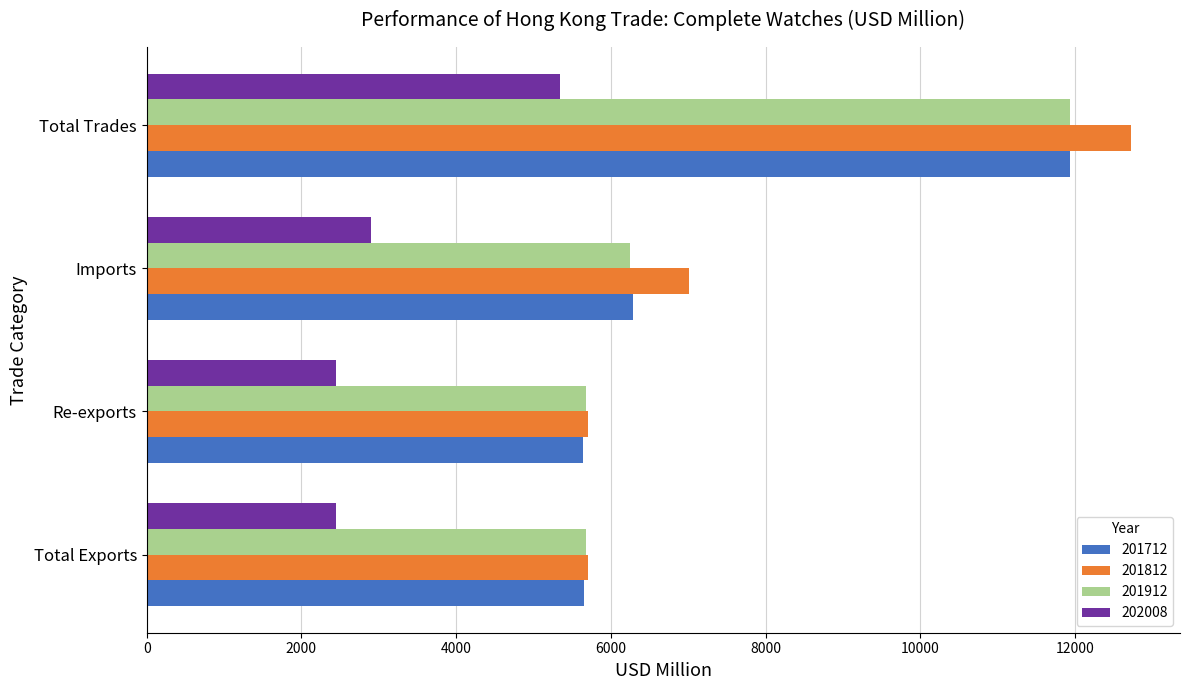

Which series has the widest spread of values?

201812